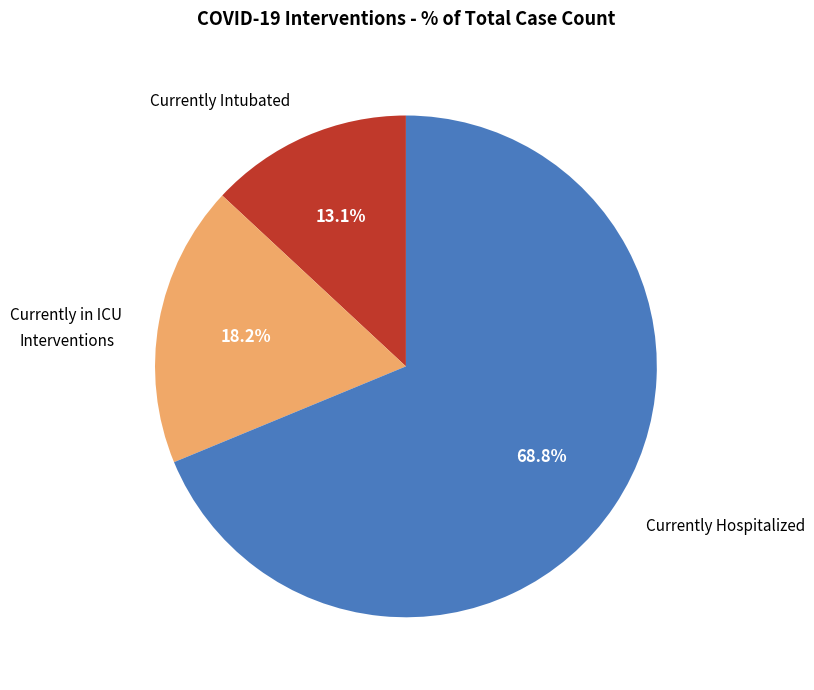

To the nearest percent, what percentage of the pie is Currently Hospitalized?

69%